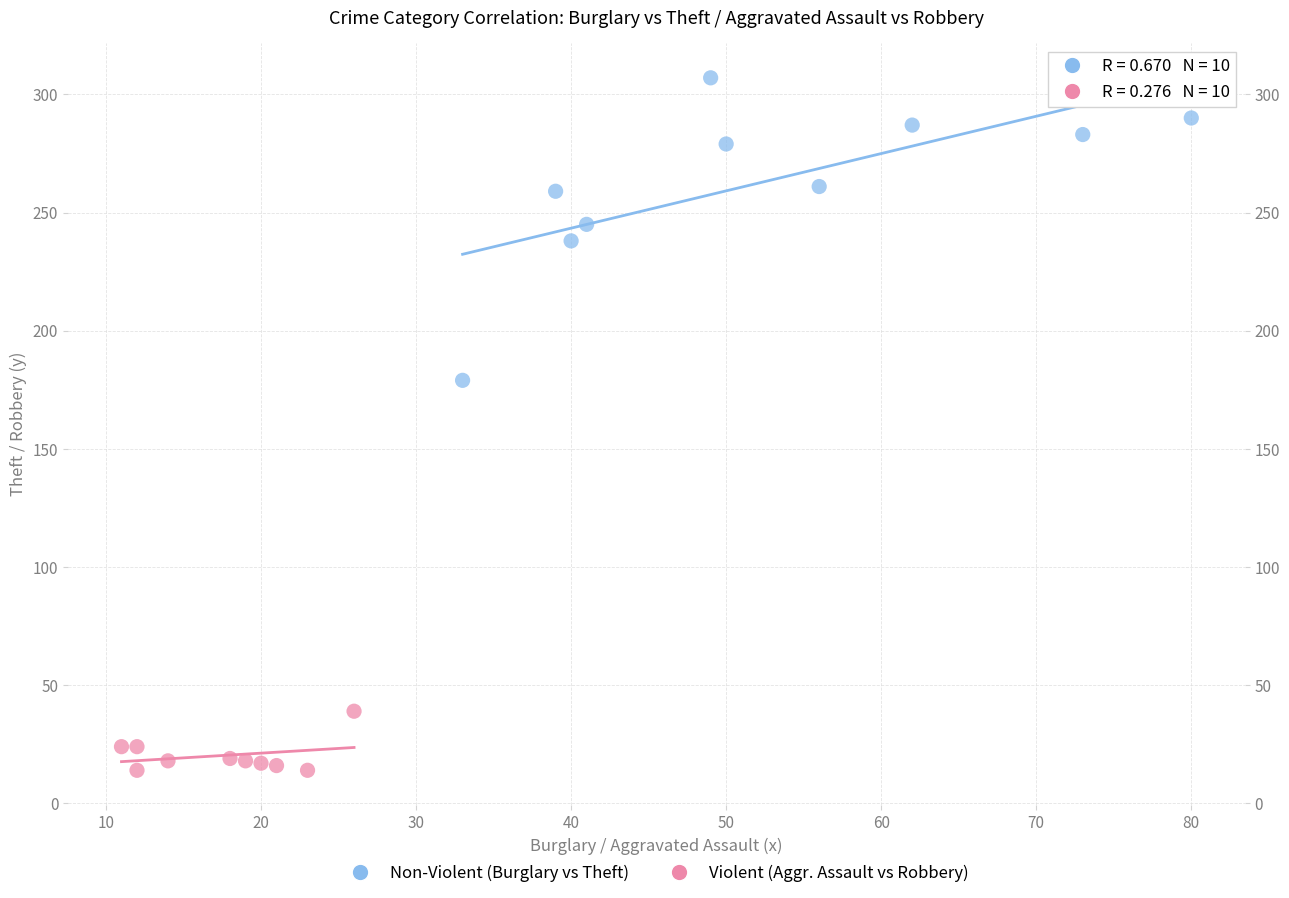

Which series reaches the minimum Y coordinate?

Violent (Aggr. Assault vs Robbery)